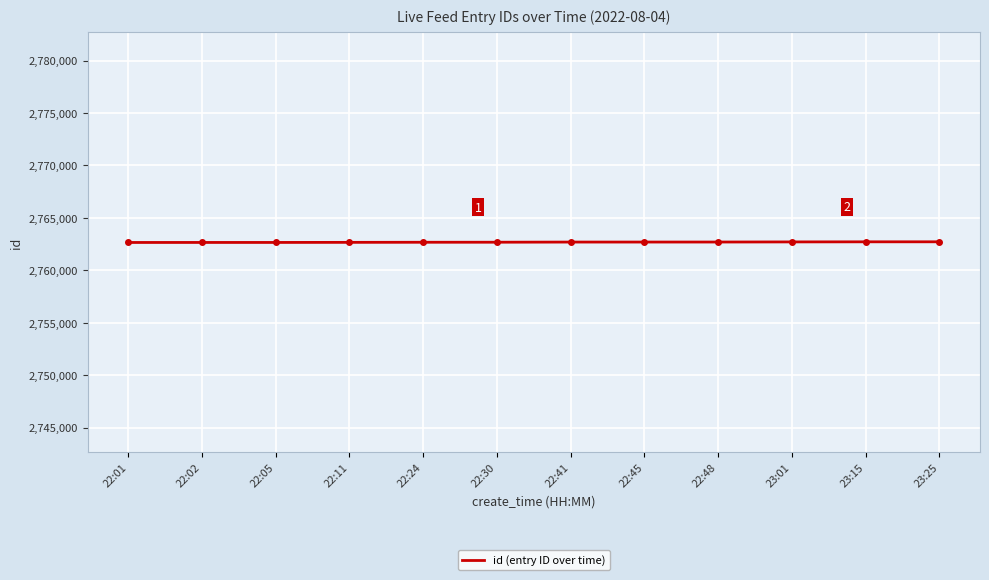

What is the minimum value shown in the chart?

2762654